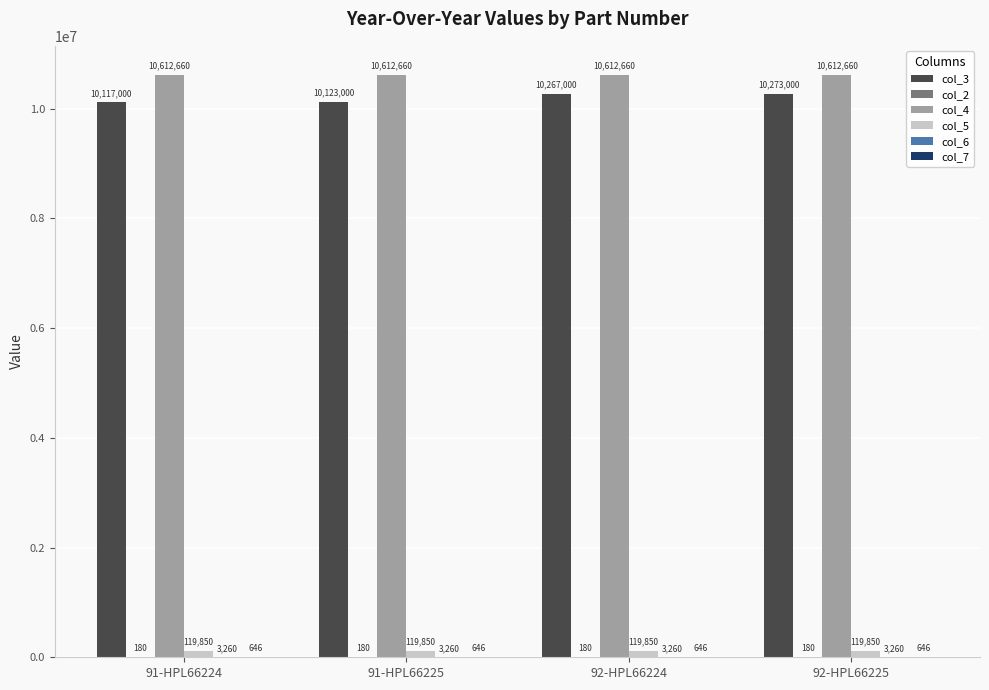

What is the sum of all col_5 values?

479400